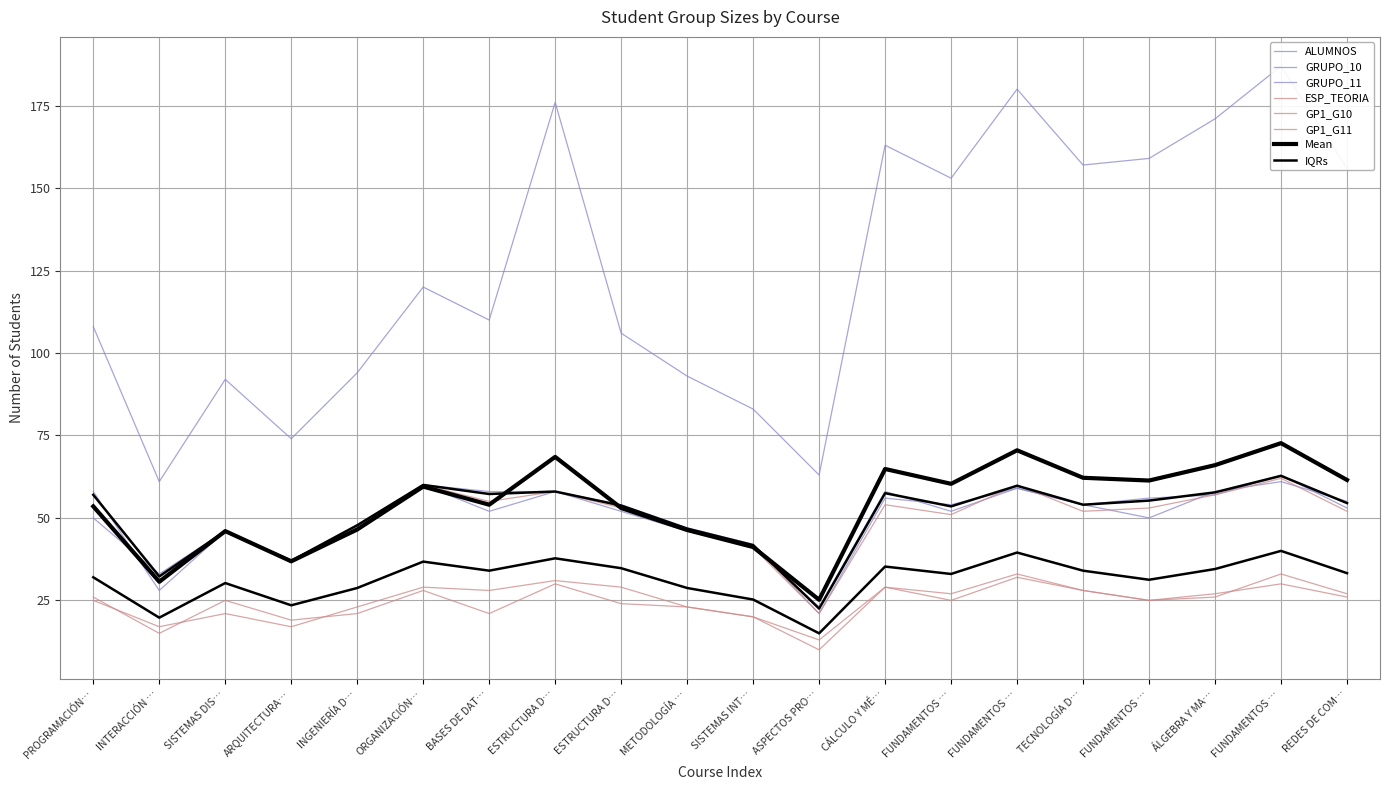

What is the sum of the GP1_G10 values at ESTRUCTURA D… and ÁLGEBRA Y MA…?

57